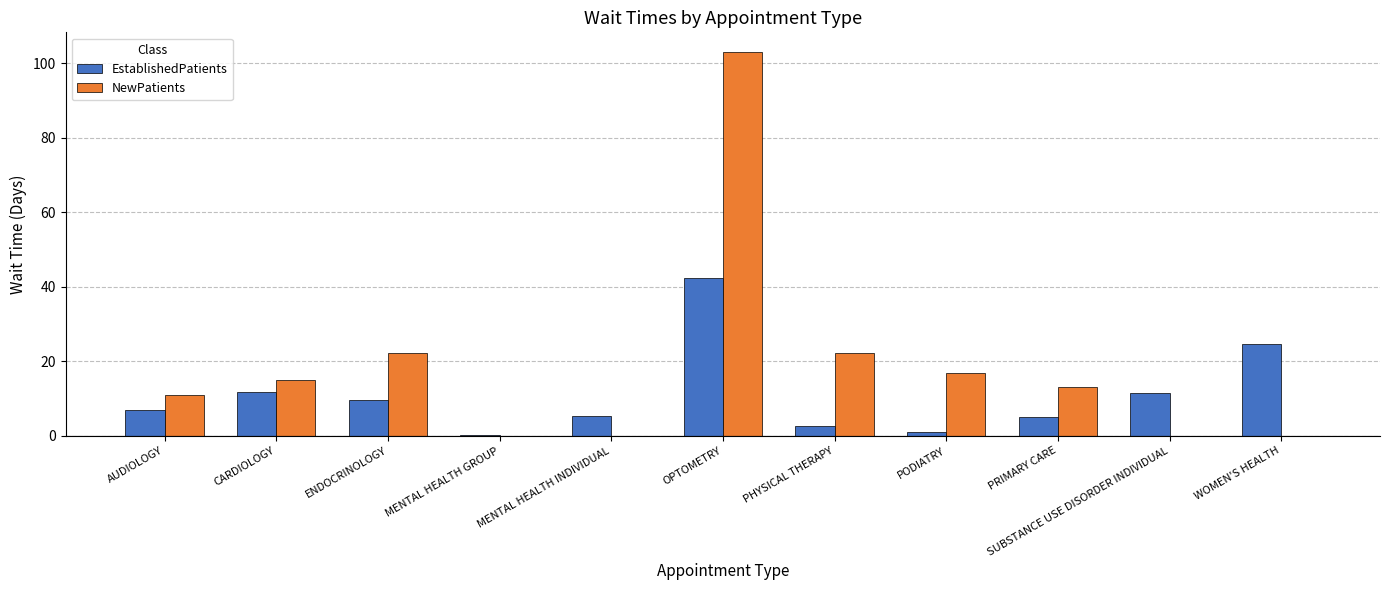

What is the total value across all series at OPTOMETRY?

145.4